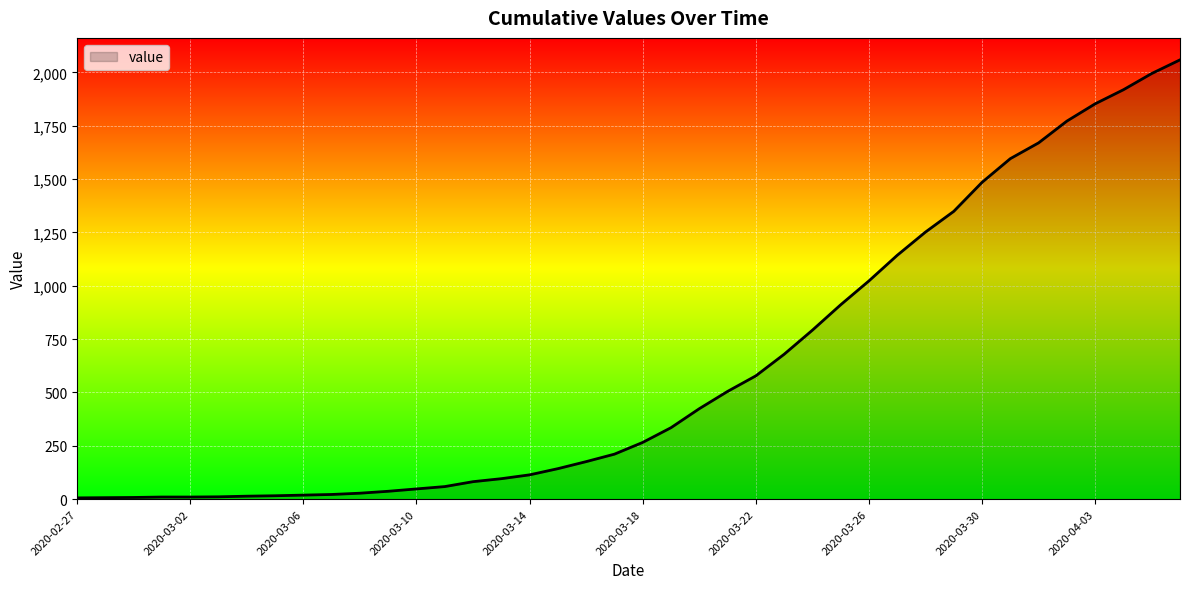

What is the maximum value shown in the chart?

2059